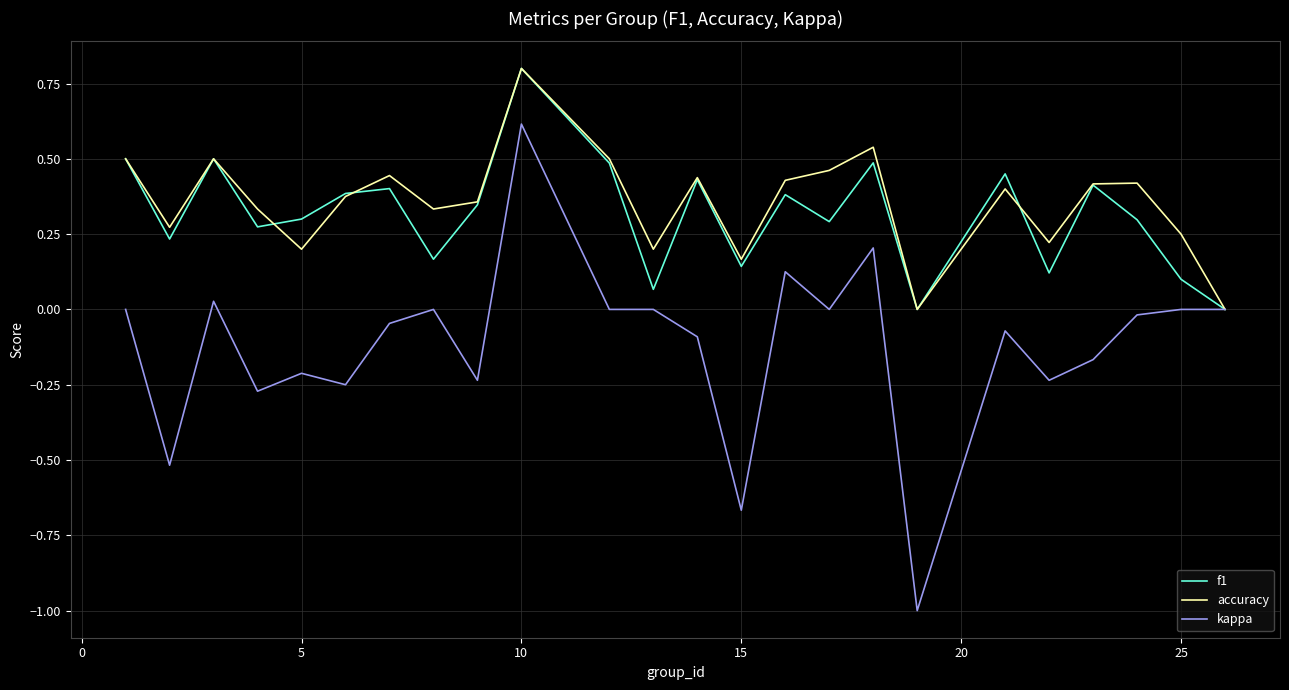

What is the highest value of the accuracy series?

0.8